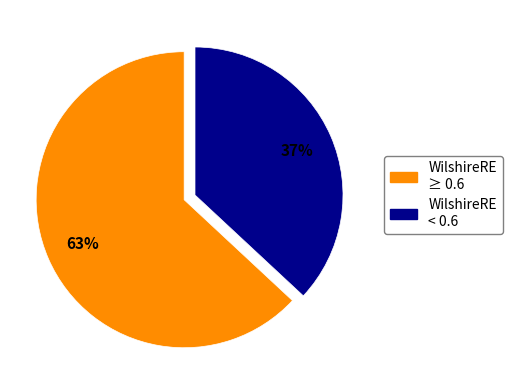

Is there a majority slice in this chart?

Yes